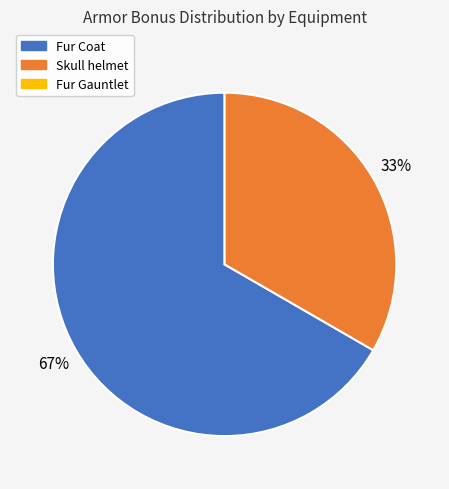

Is there a majority slice in this chart?

Yes